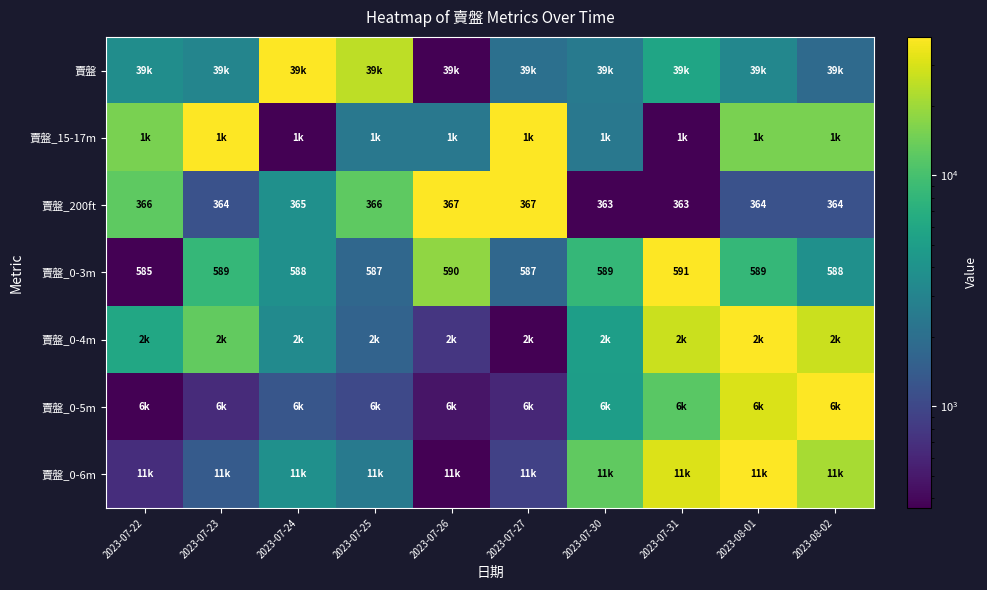

At how many categories does at least one series exceed 0?

10